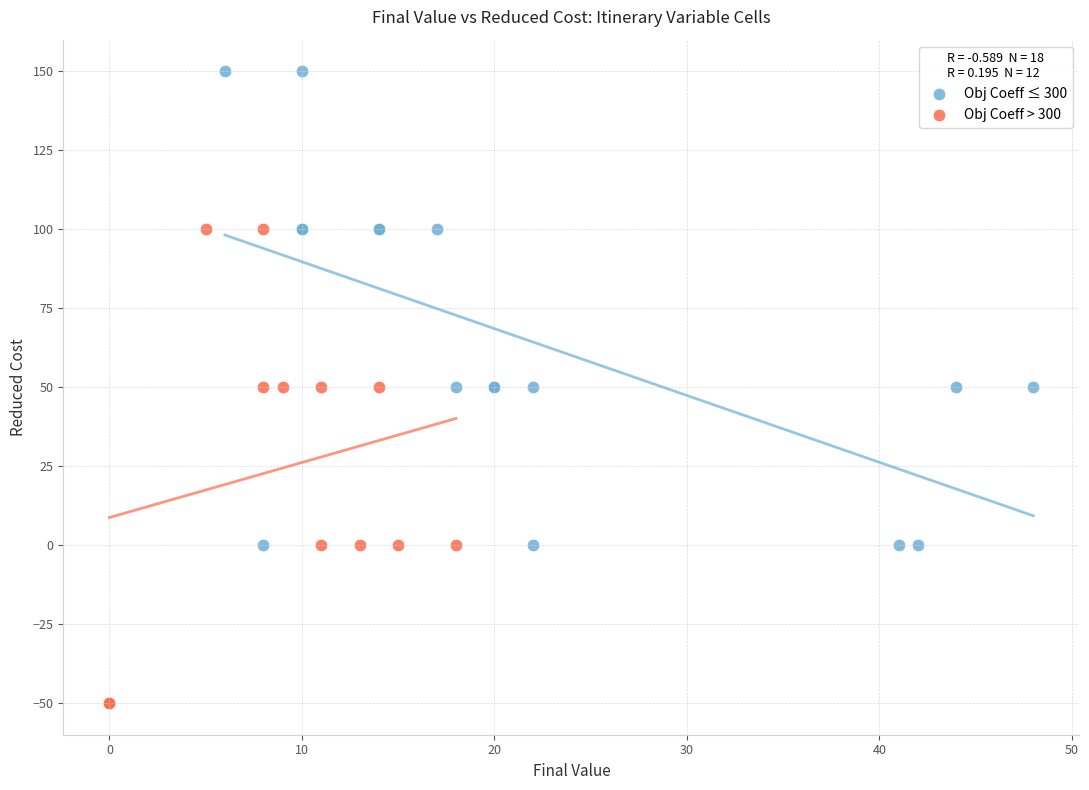

Which series contains the highest Y value?

Obj Coeff ≤ 300